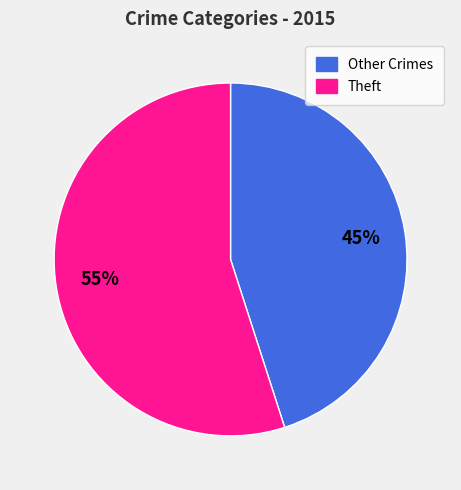

Is there any slice that represents more than half of the pie?

Yes